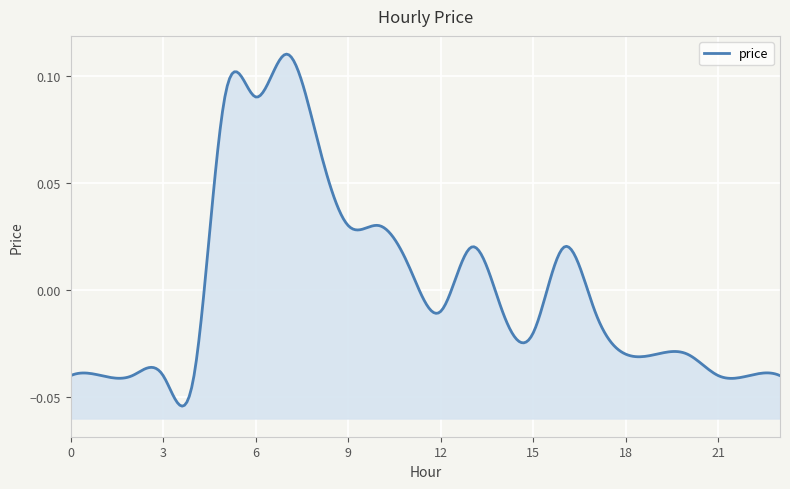

How many lines are shown in the chart?

1